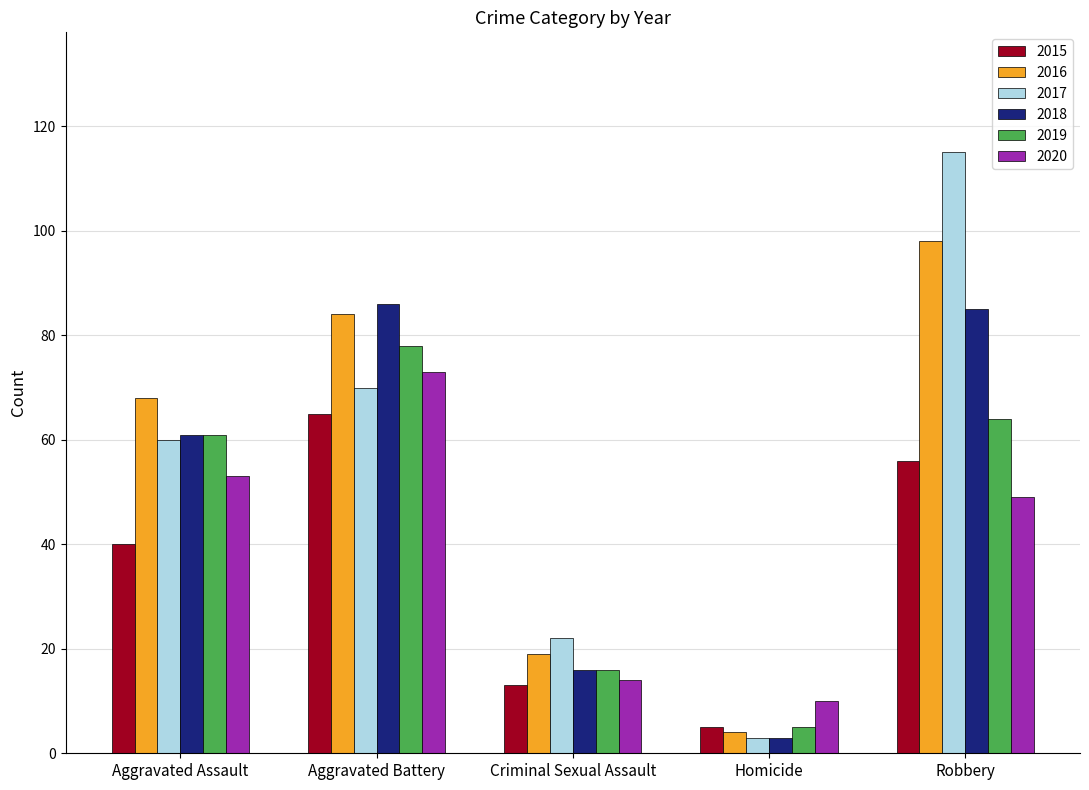

Is the value of 2019 at Aggravated Assault greater than the value of 2015 at Criminal Sexual Assault?

Yes